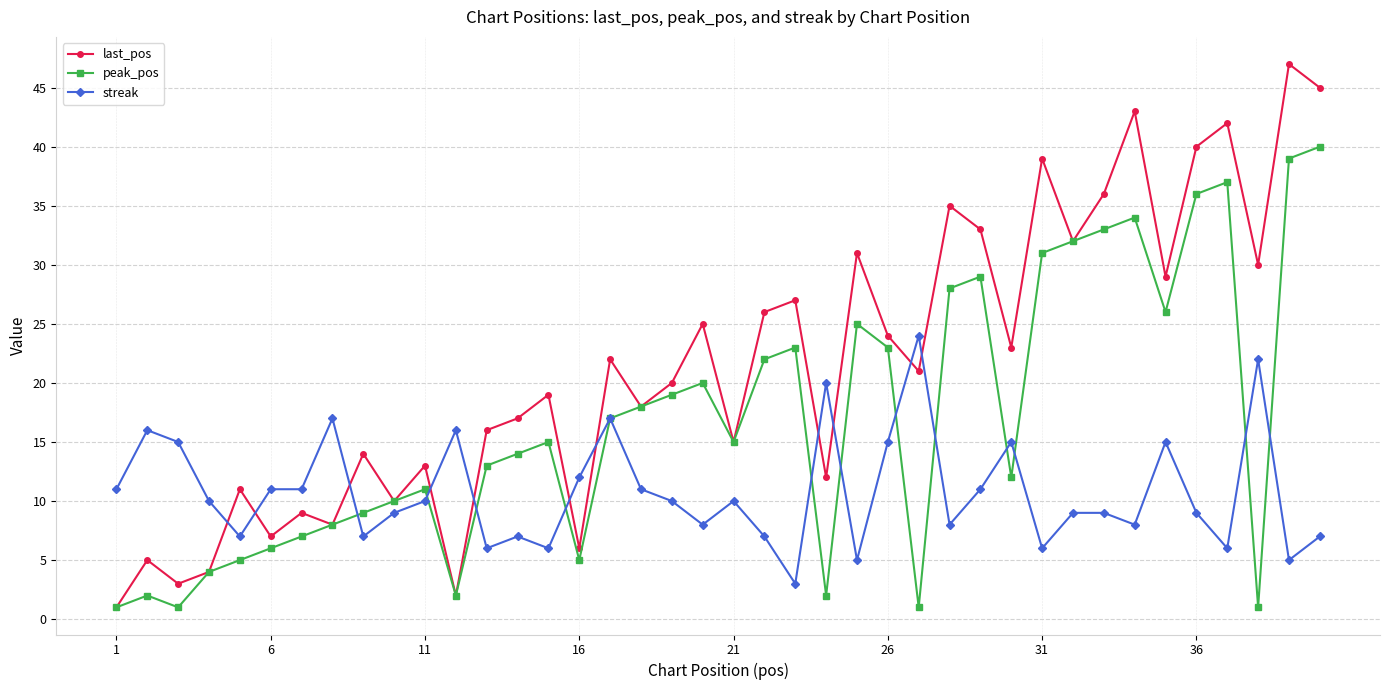

How many distinct data groups are displayed?

3